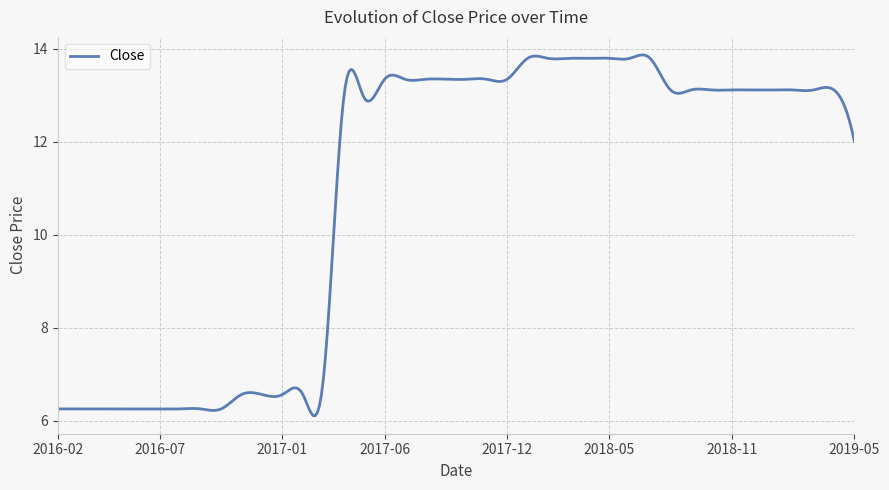

What is the maximum value shown in the chart?

13.9